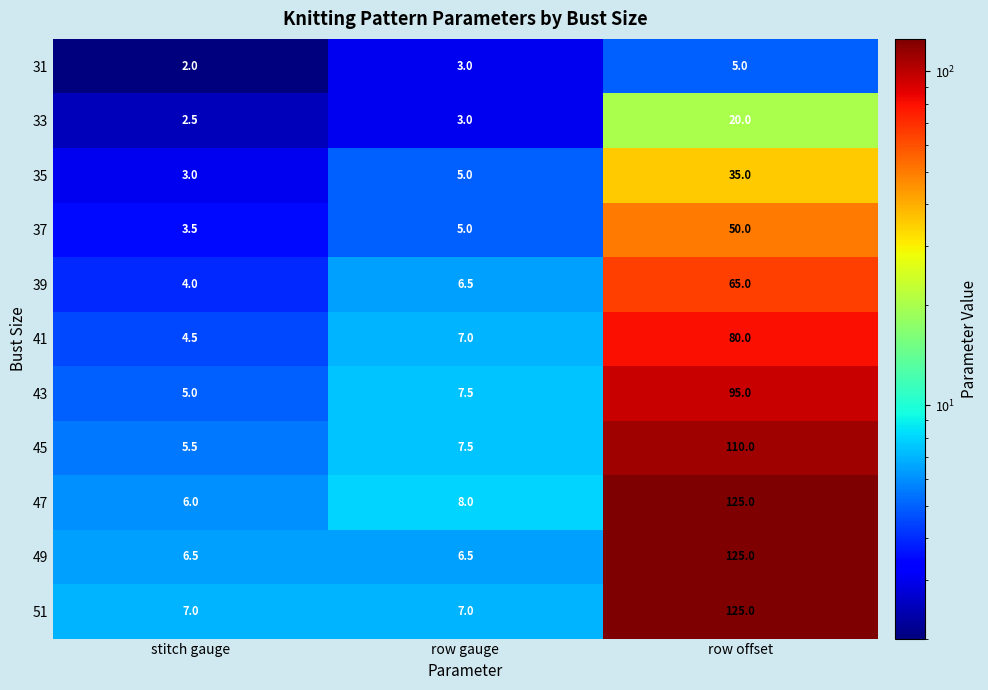

What is the sum of the 37 values at row offset and row gauge?

55.0